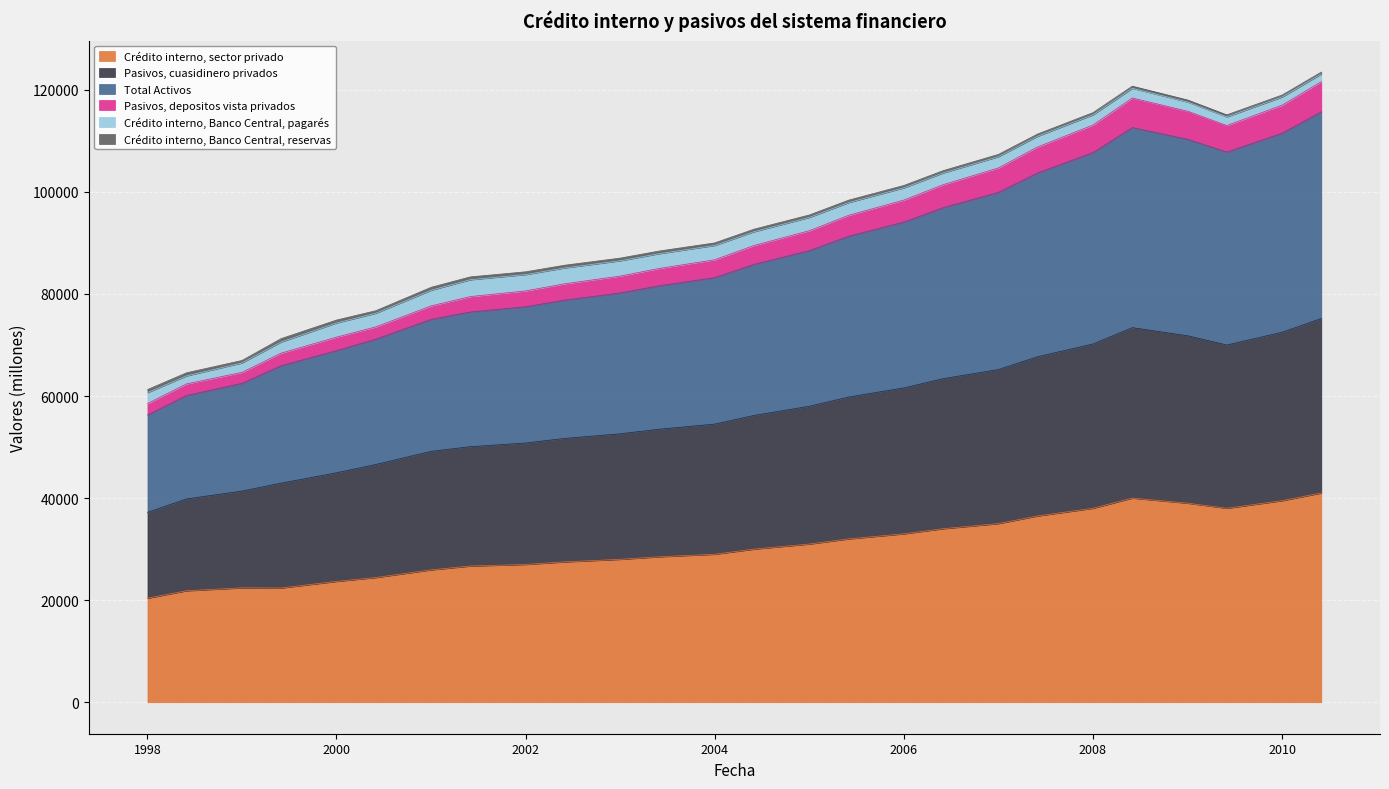

What is the highest value of the Crédito interno, sector privado series?

41000